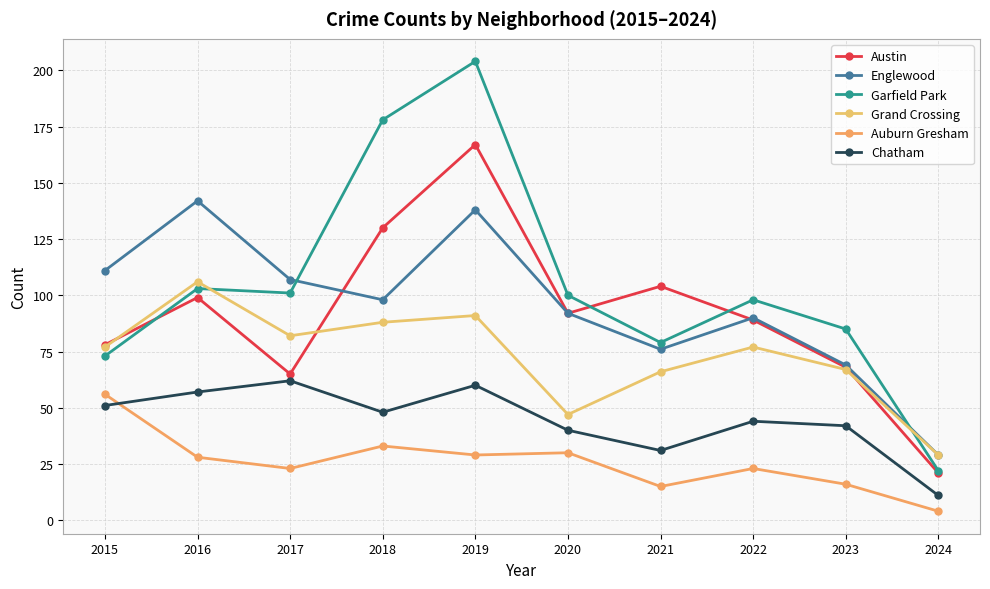

Between 2024 and 2020, which is larger?

2020